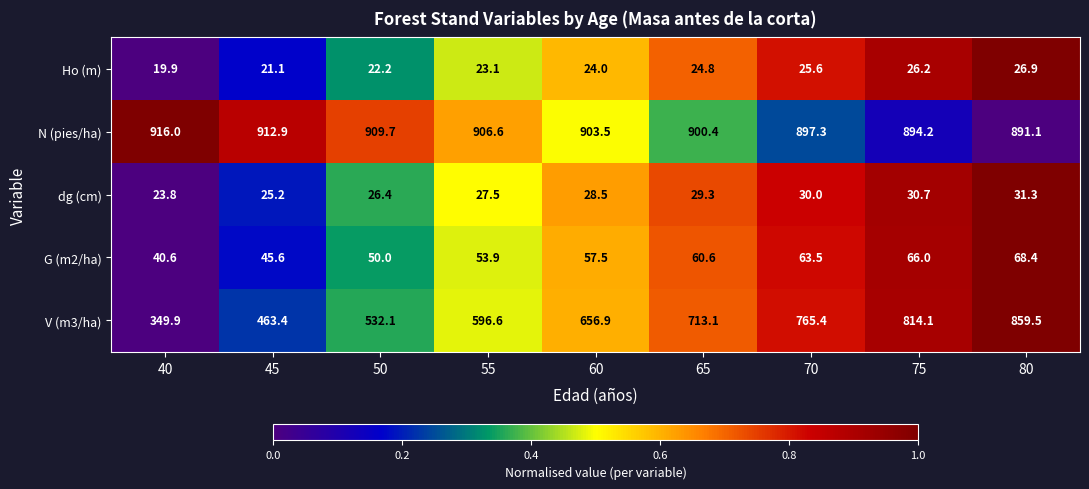

Between 70 and 80, which series saw the biggest shift?

V (m3/ha)